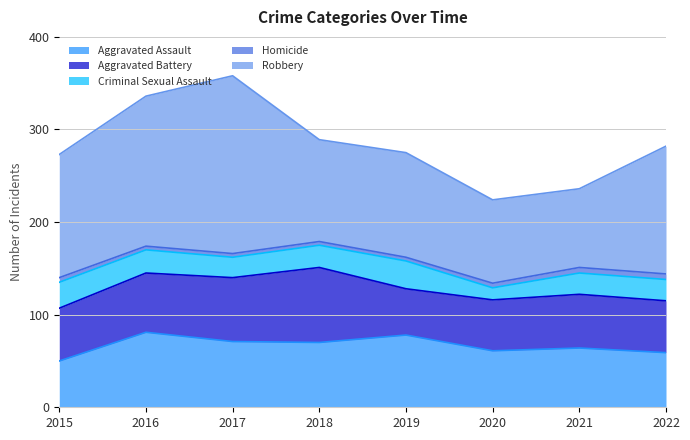

The value of Homicide at 2020 is 5. True or false?

True